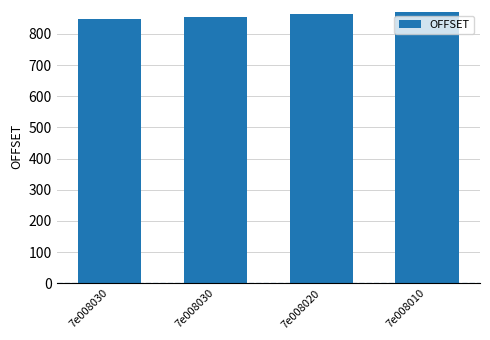

How many values are below 863?

2